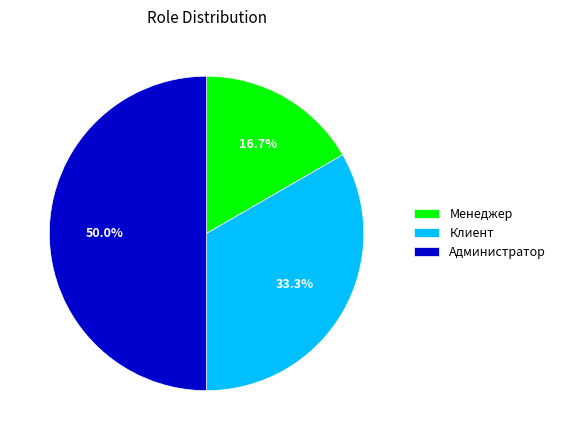

What is the total percentage of Менеджер and Администратор?

66.7%